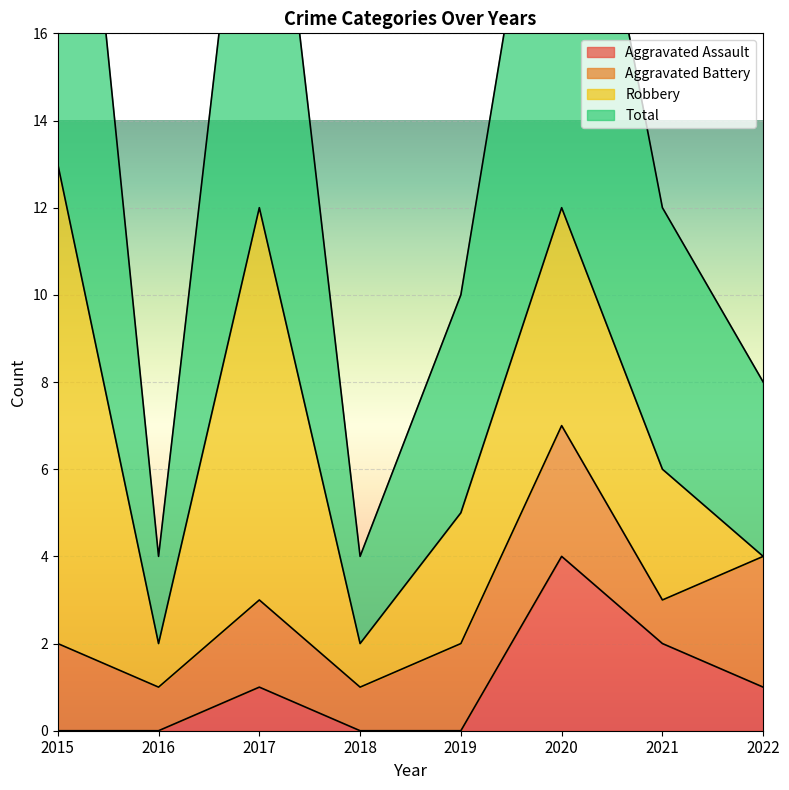

List the labels in order of Aggravated Assault value, smallest first.

2015, 2016, 2018, 2019, 2017, 2022, 2021, 2020